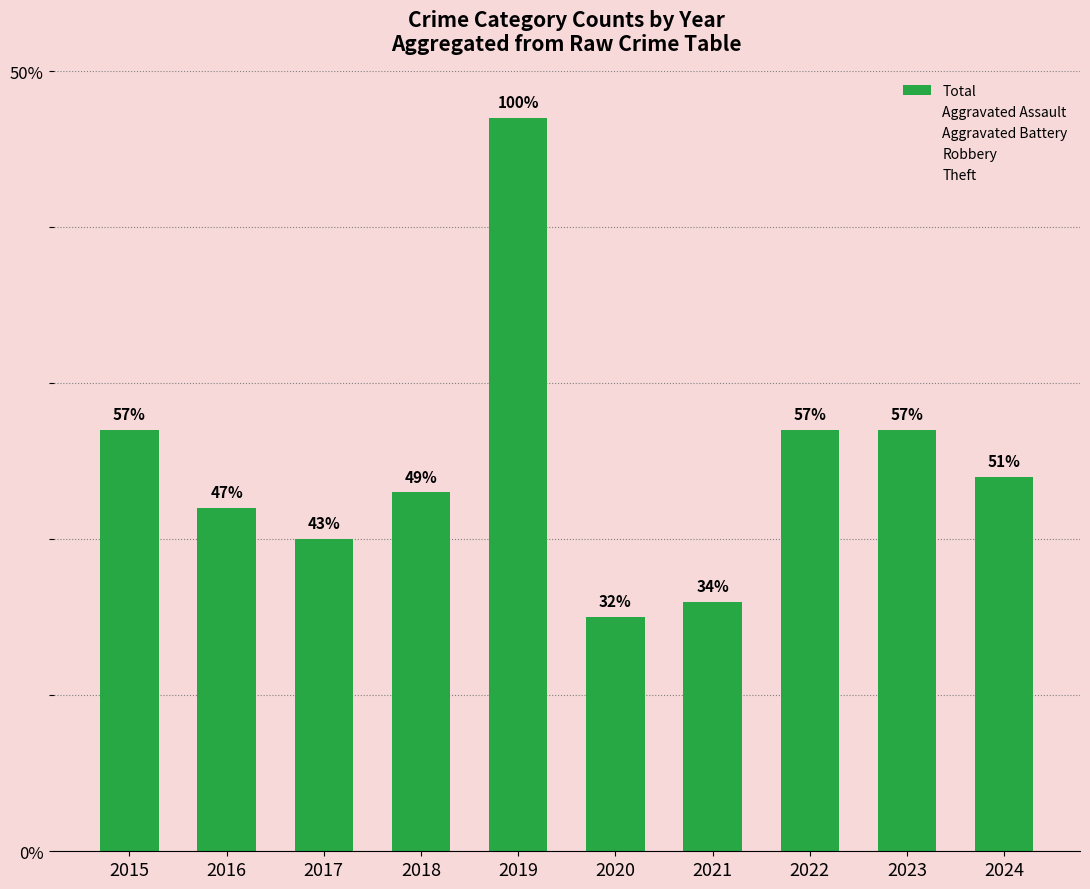

Are the bars horizontal?

No